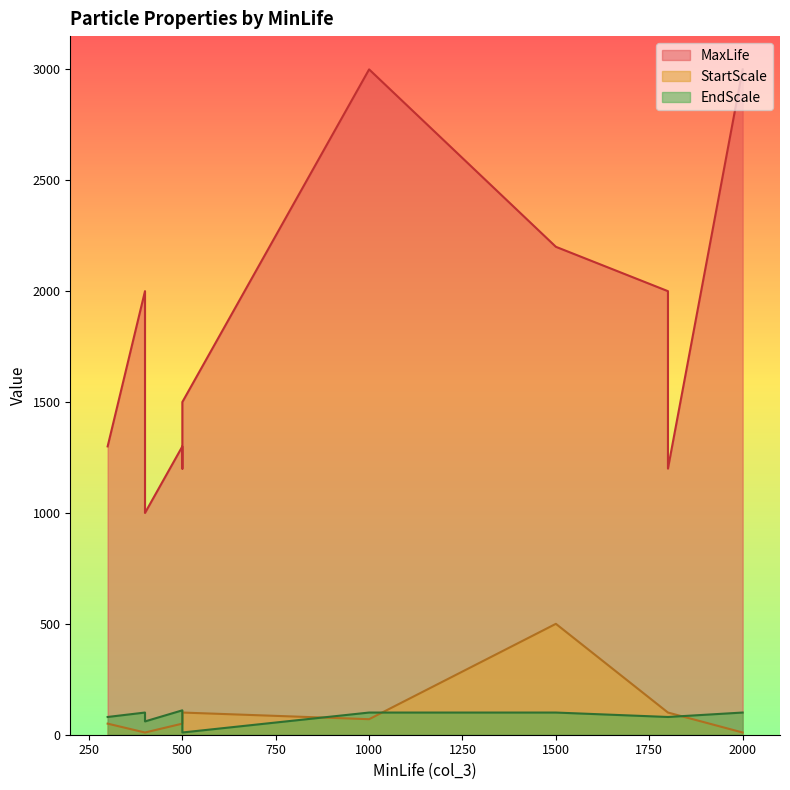

True or false: StartScale and EndScale intersect in this chart.

True